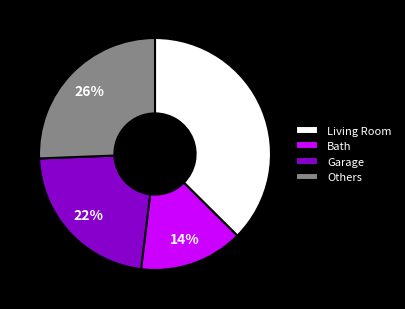

Between Bath and Garage, which is larger?

Garage